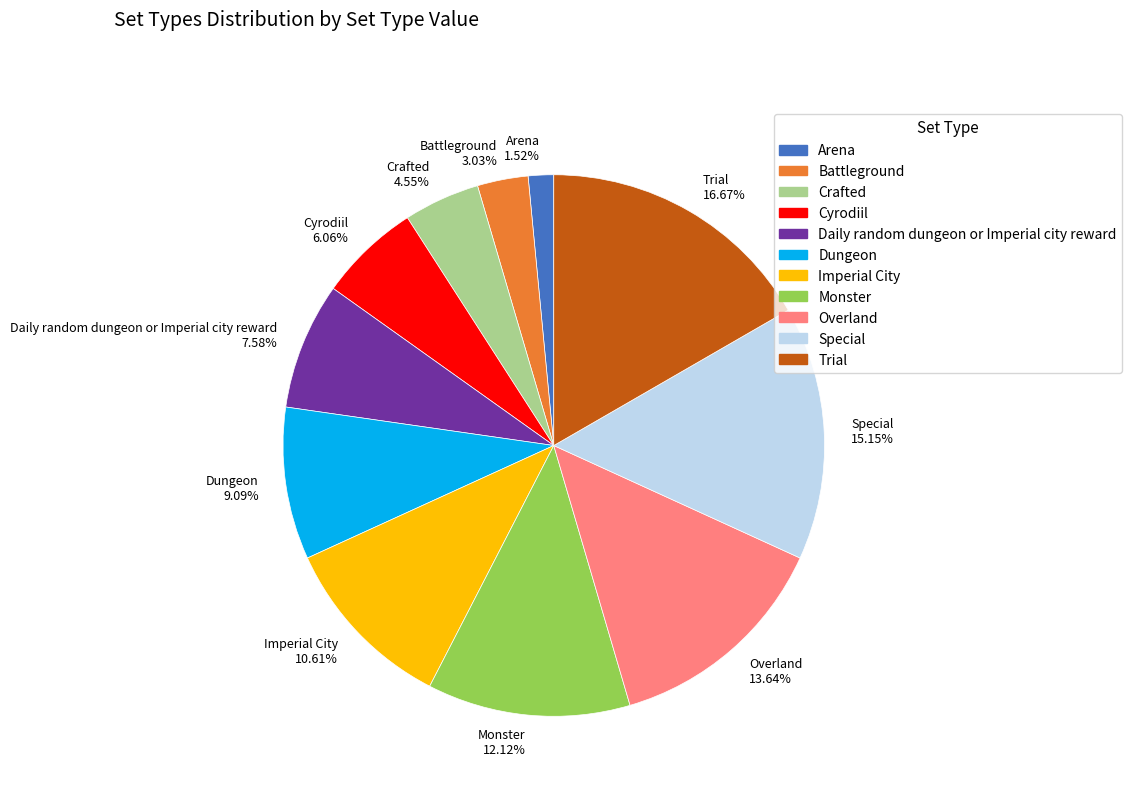

Is Cyrodiil the majority of the pie?

No